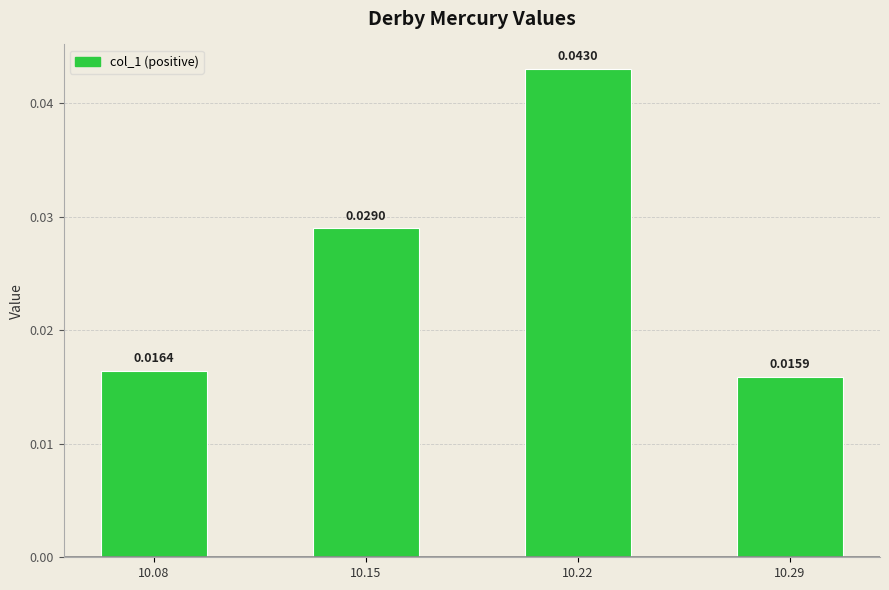

List the labels in order of value, smallest first.

10.29, 10.08, 10.15, 10.22